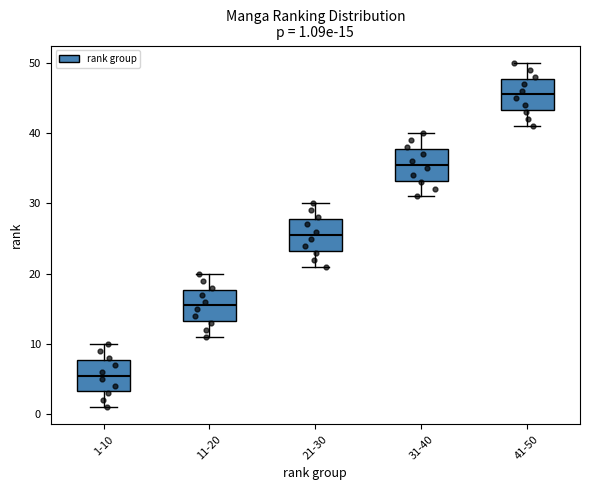

Which box has the lowest median line?

1-10